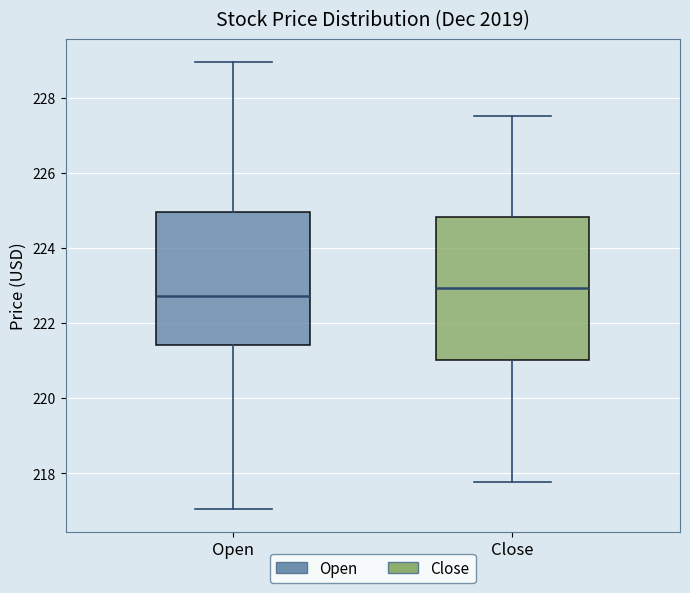

Reading left to right, transcribe this box plot: for each box, give where its median line is, the range the box spans, and where its two whiskers end, as read against the y-axis. The values are not printed on the chart, so give them approximately, as read against the axis.

Open: median 222.8, box 221.4 to 225.0, whiskers 217.0 to 229.0
Close: median 223.0, box 221.0 to 224.8, whiskers 217.8 to 227.6